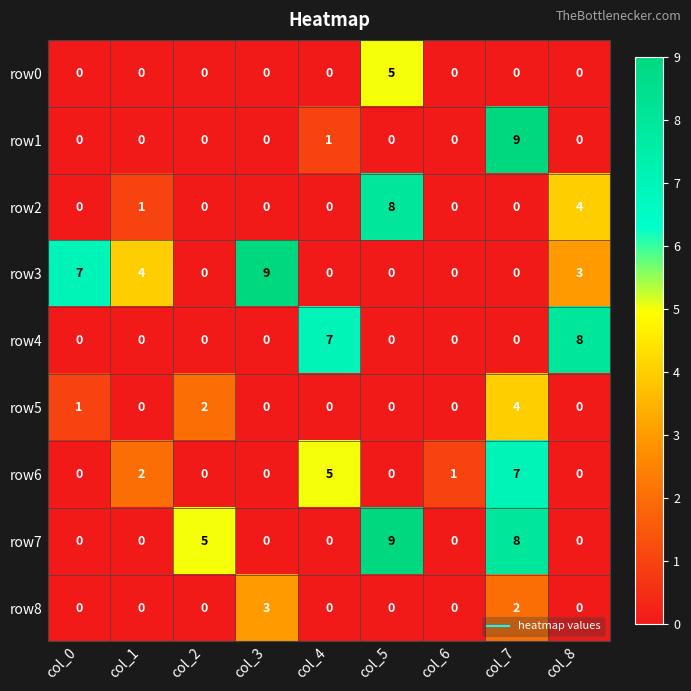

The row1 series shows -4 at col_8. True or false?

False